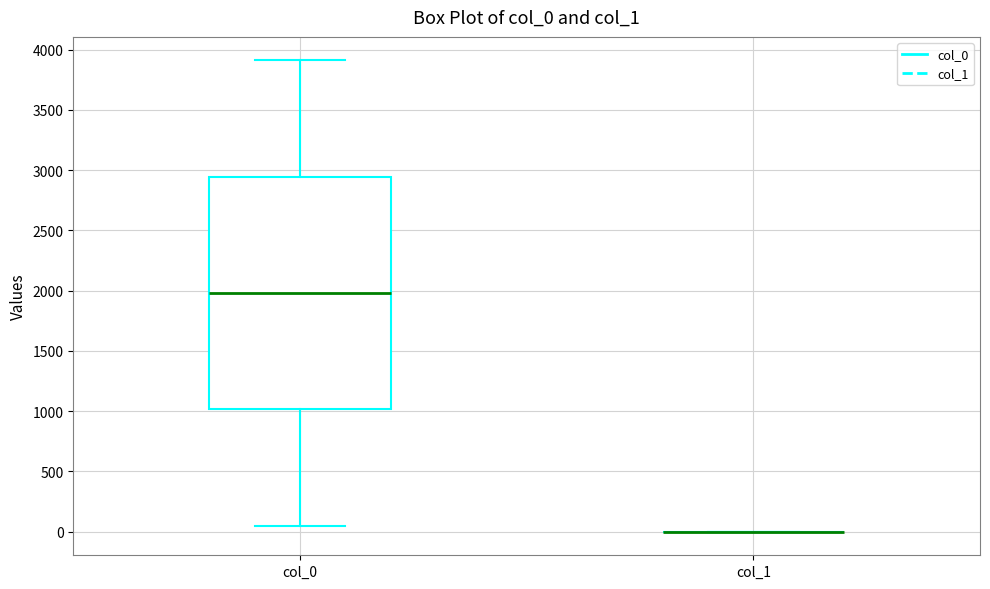

Comparing the boxes themselves (not the whiskers), which one is the tallest?

col_0